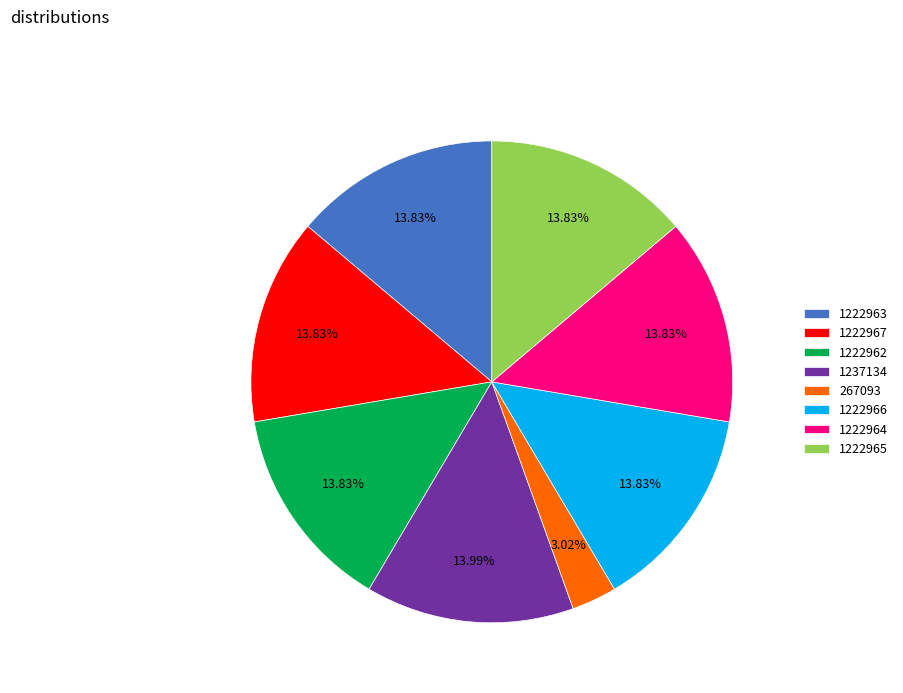

Between 267093 and 1237134, which is larger?

1237134